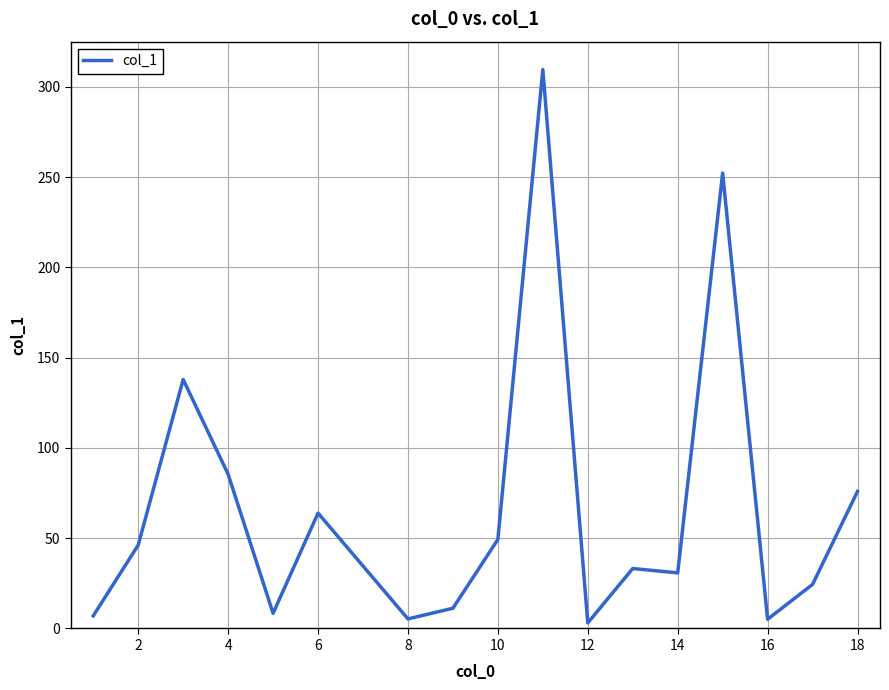

What is the difference between the maximum and minimum values?

306.4